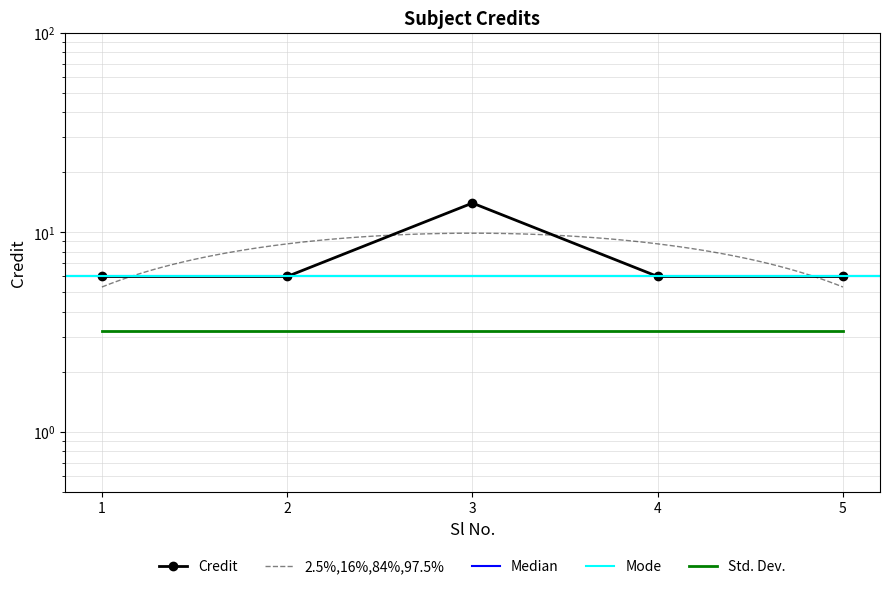

What is the smallest value displayed?

6